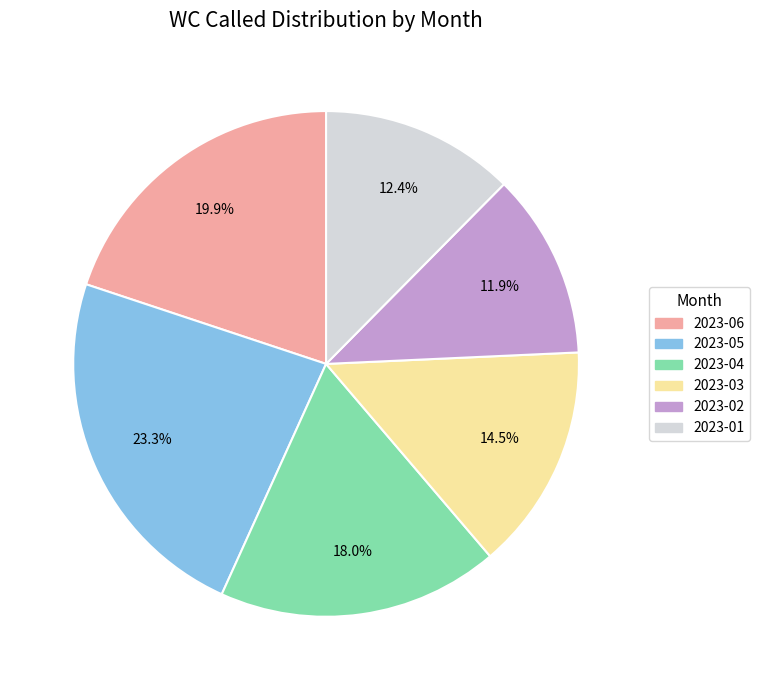

How many segments does this pie chart have?

6